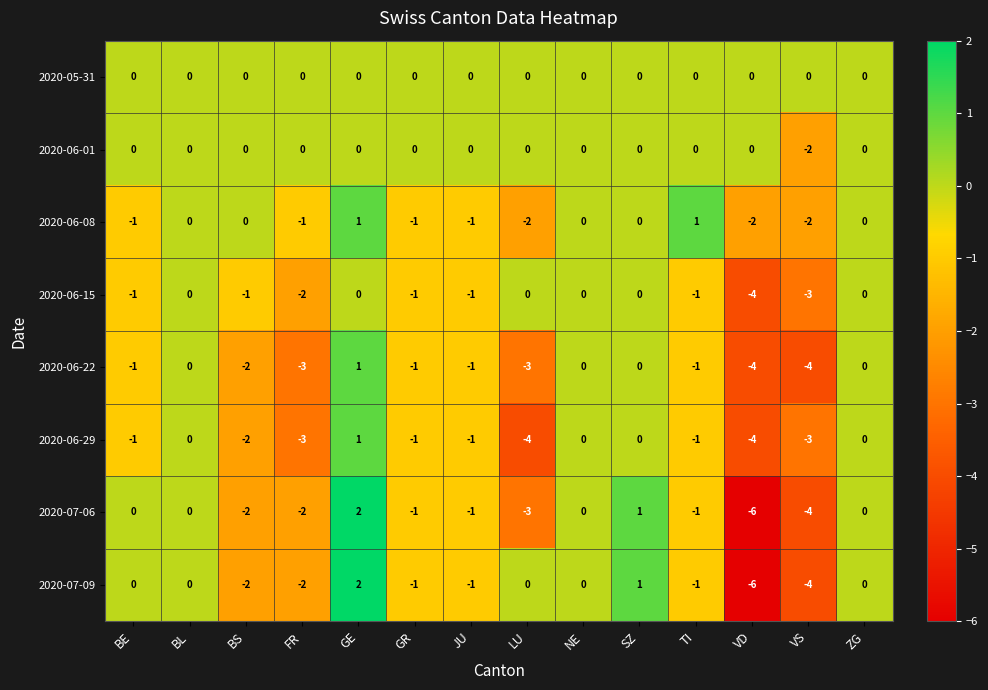

How many 2020-07-09 values are between -2 and 0?

10